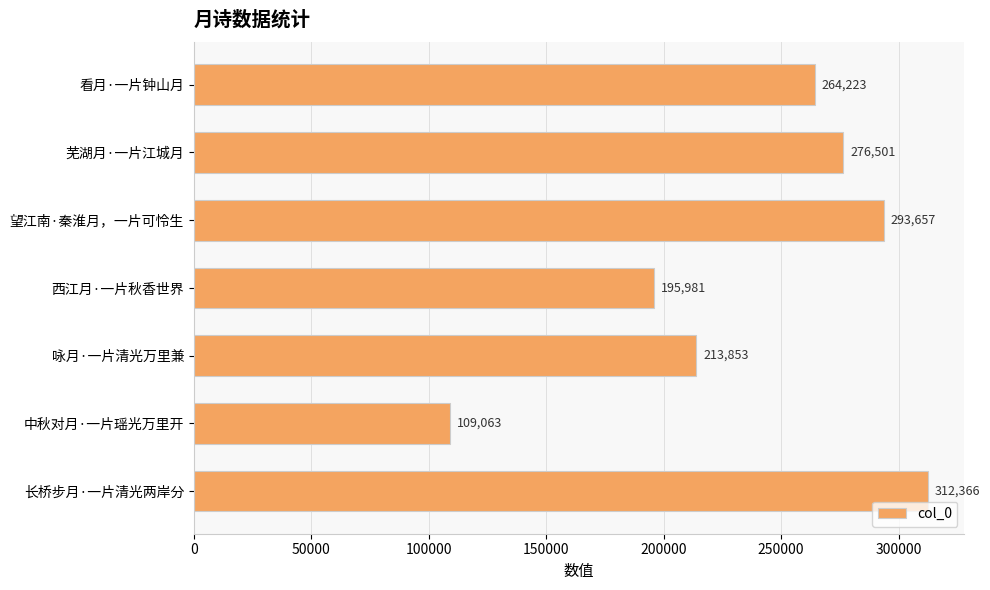

Between 西江月·一片秋香世界 and 望江南·秦淮月，一片可怜生, which is larger?

望江南·秦淮月，一片可怜生